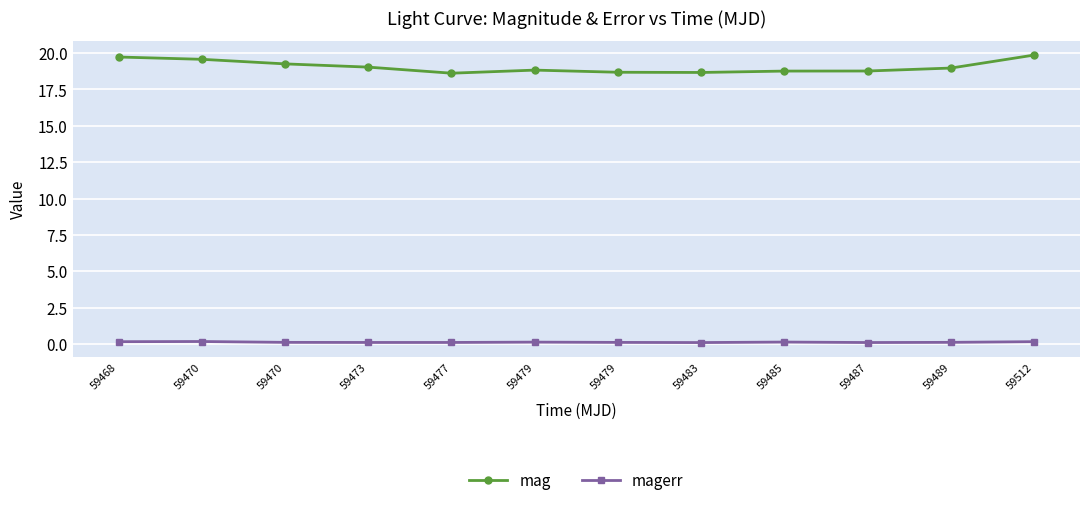

How many series are shown in this chart?

2